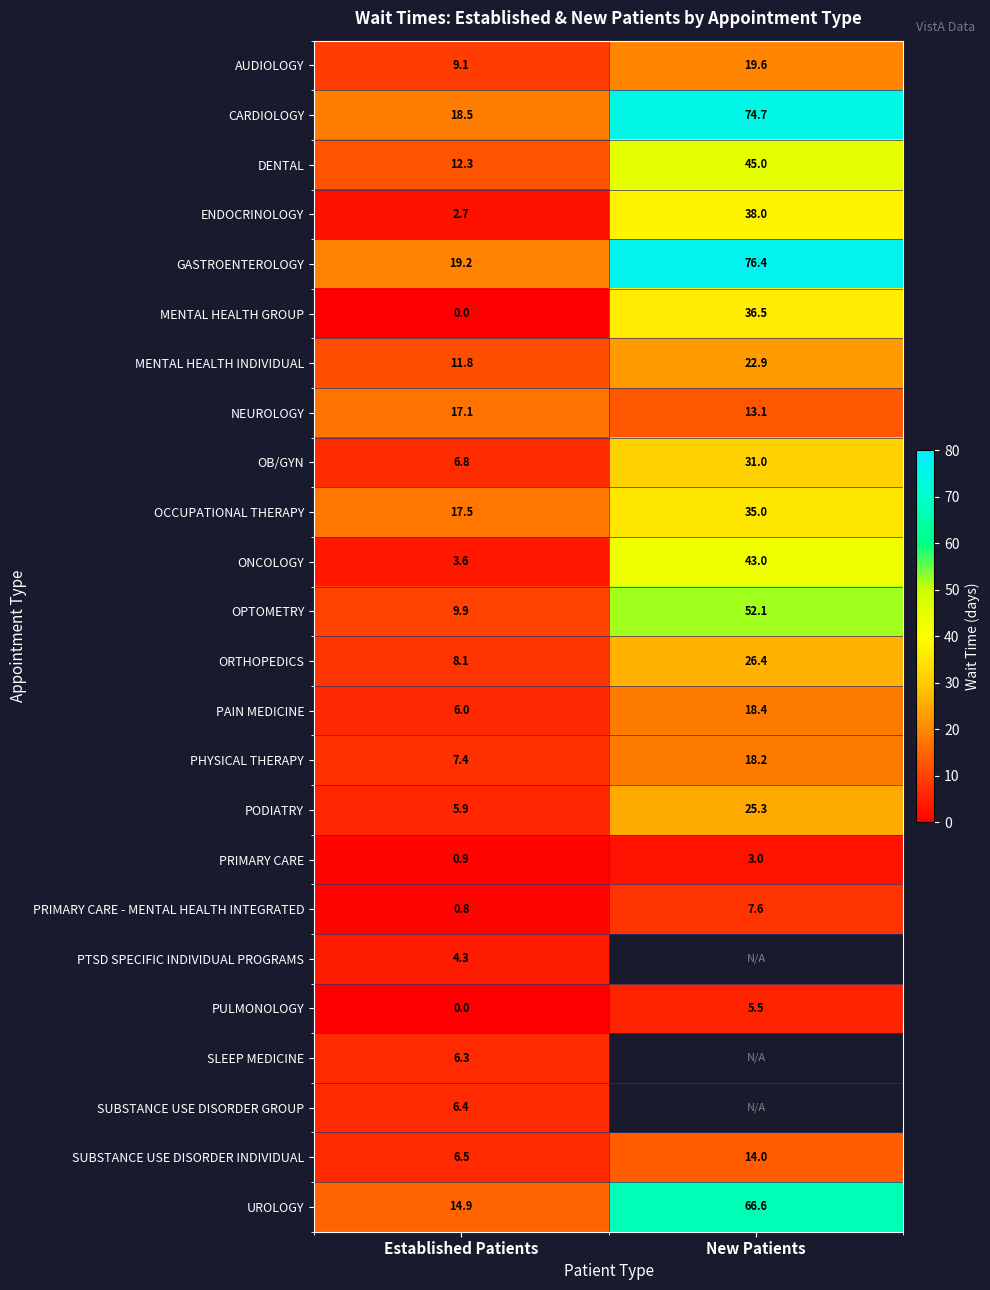

Where is PAIN MEDICINE nearest to the value 12?

Established Patients